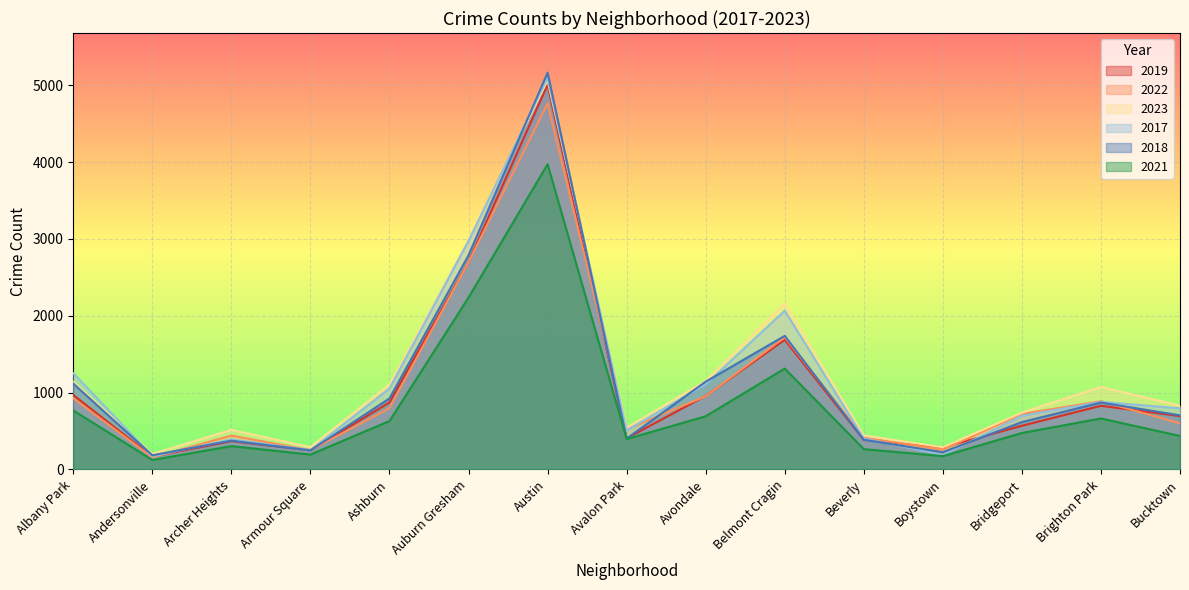

True or false: 2017 and 2021 cross at least once.

False